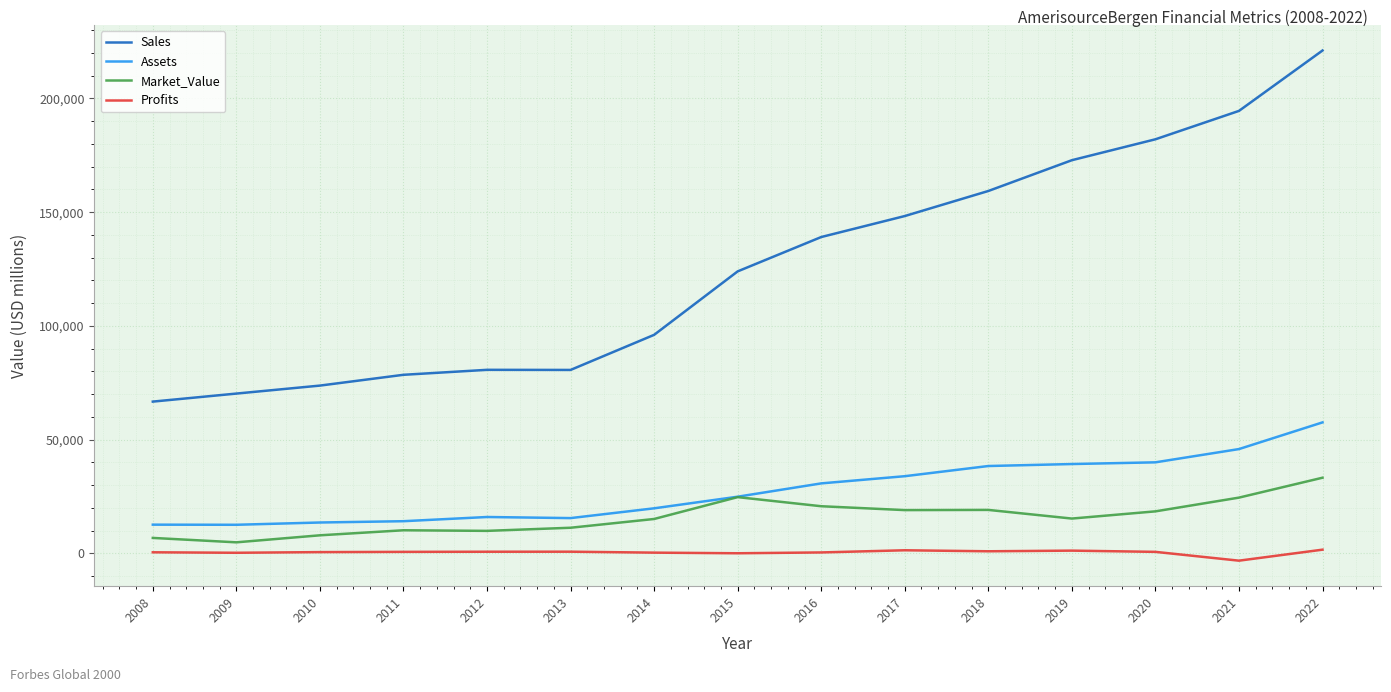

What is the maximum value for Market_Value?

33253.0